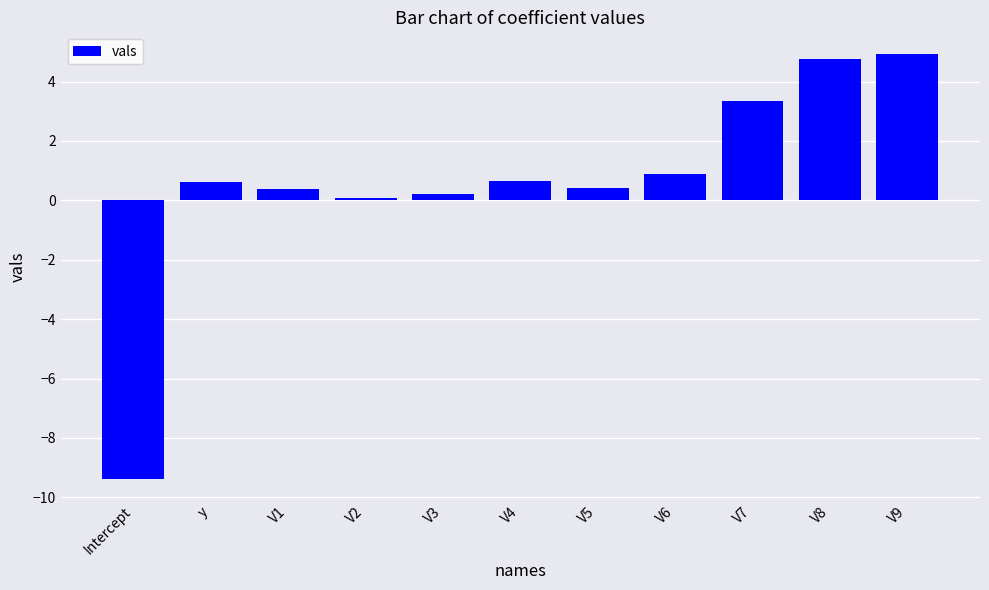

What is the difference between the second highest and minimum values?

14.2